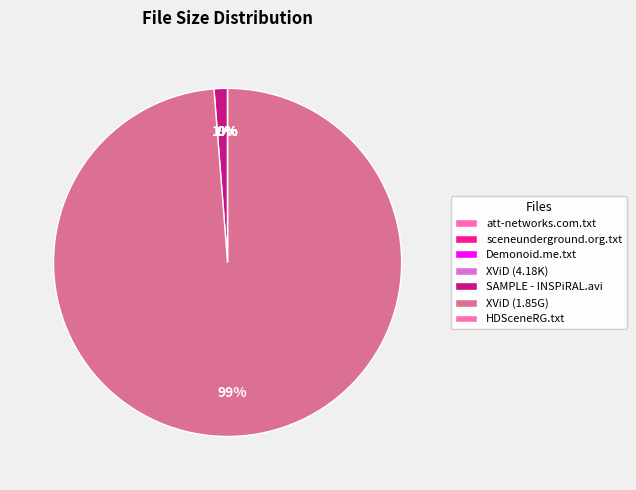

Is there any slice that represents more than half of the pie?

Yes